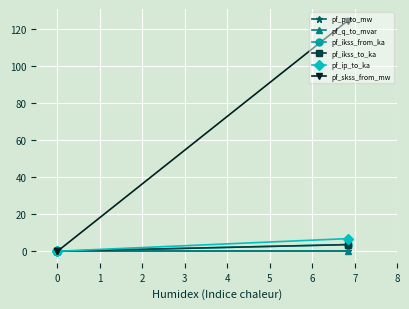

How many values in the pf_q_to_mvar series are below 0?

1